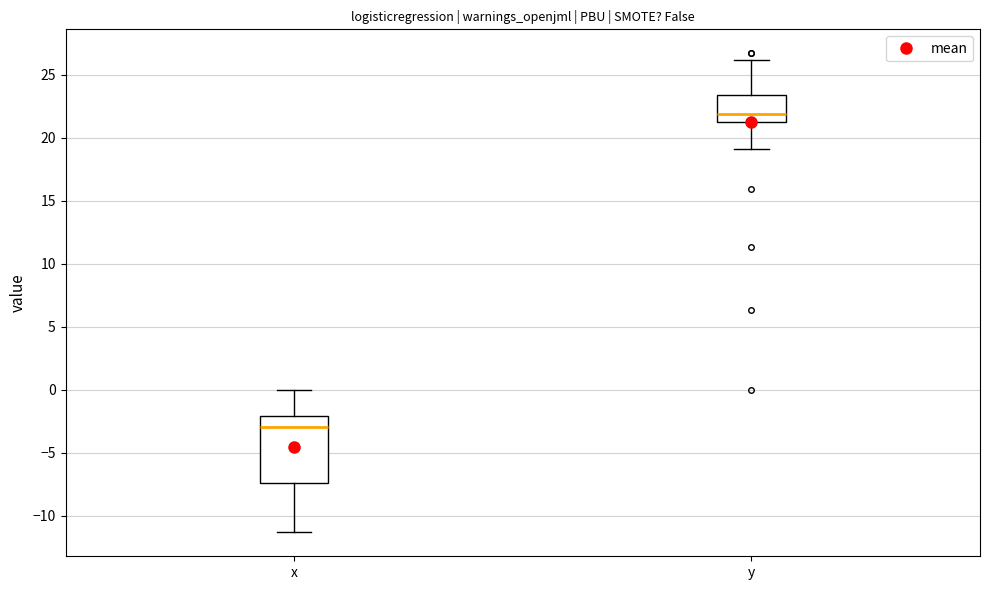

Which box is the tallest, from its lower edge to its upper edge?

x